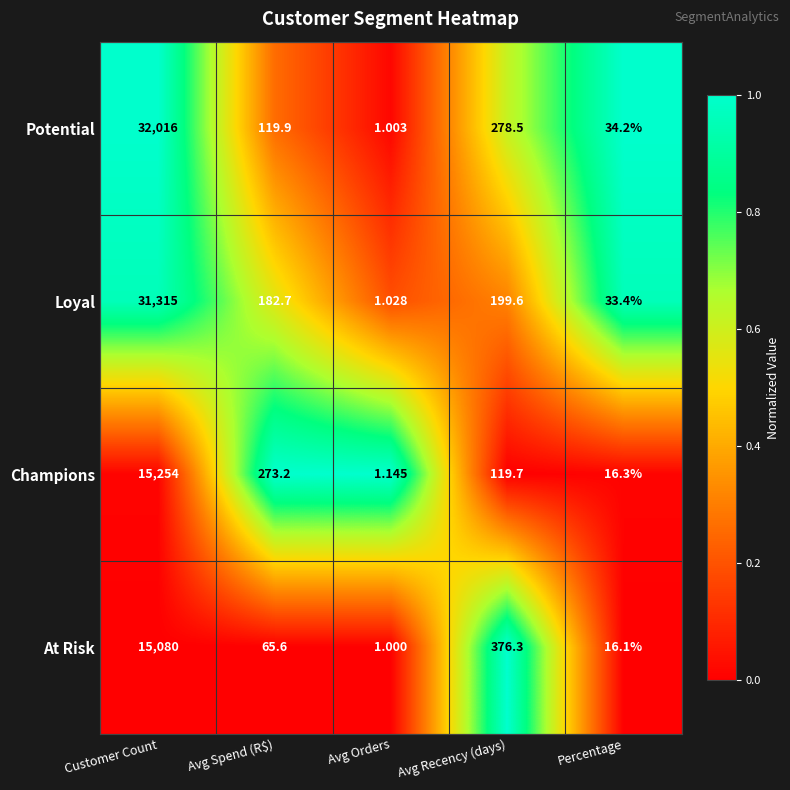

List the series in order of their peak value, lowest first.

At Risk, Champions, Loyal, Potential